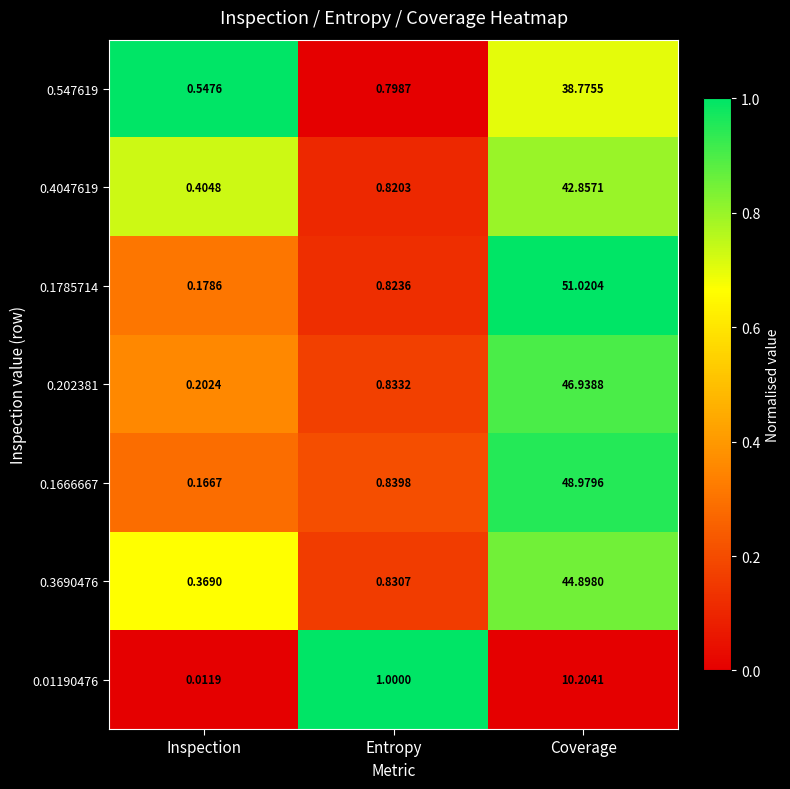

Which label corresponds to the smallest value in the chart?

Inspection